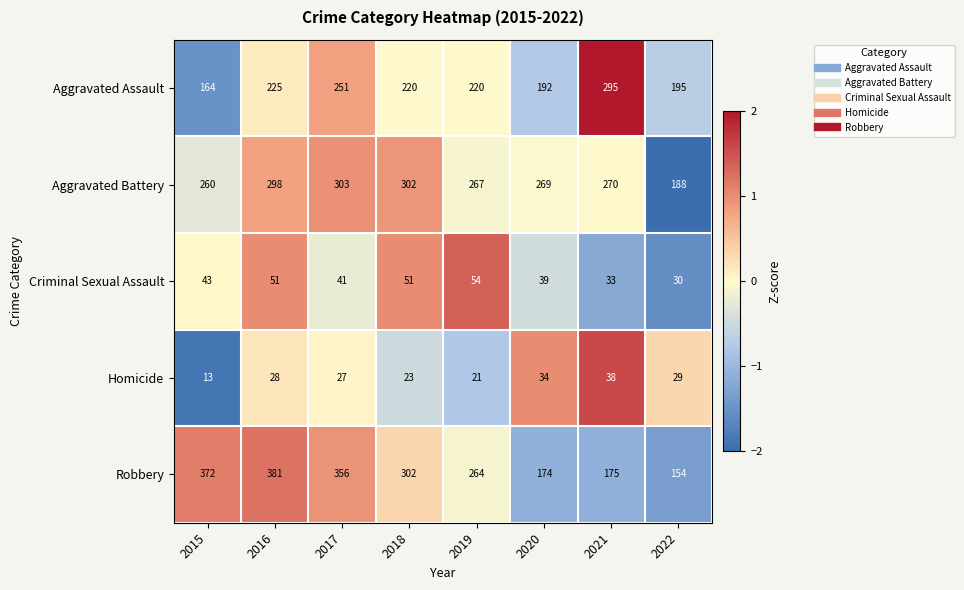

What value does the Criminal Sexual Assault series have at 2022?

30